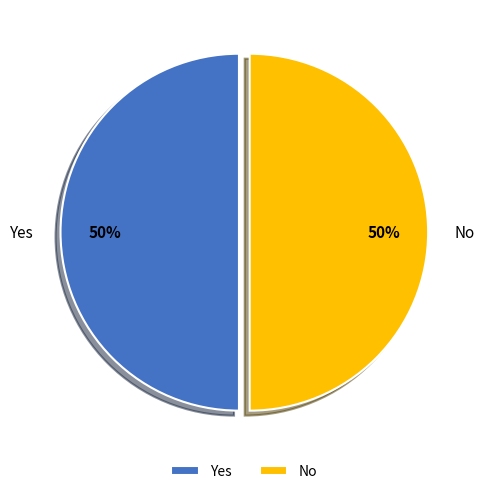

What is the ratio of the value at No to the value at Yes?

1.0